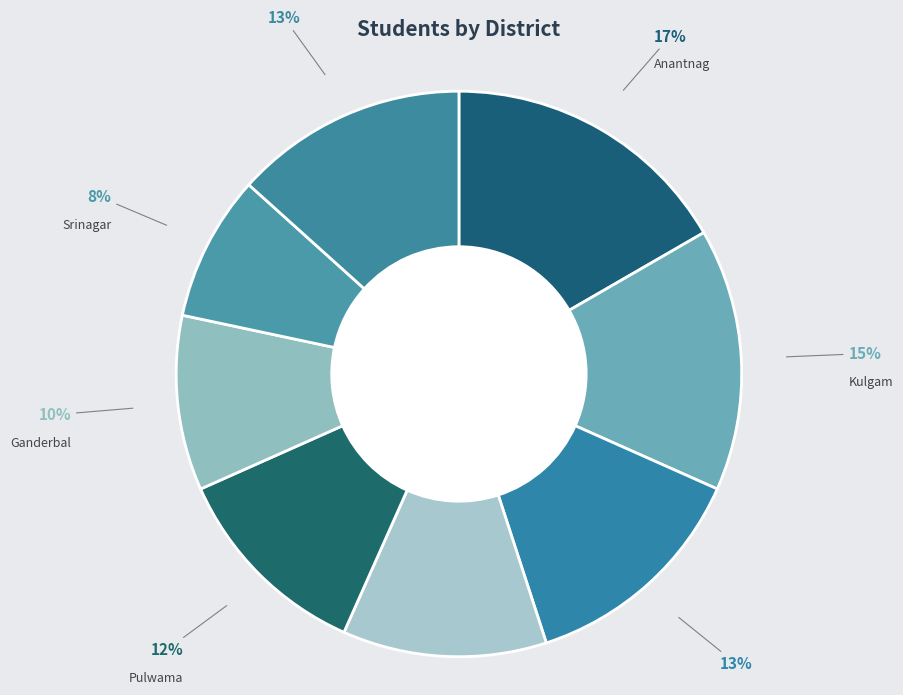

Rank the categories by value from lowest to highest.

Srinagar, Ganderbal, Kupwara, Pulwama, Baramulla, Shopian, Kulgam, Anantnag